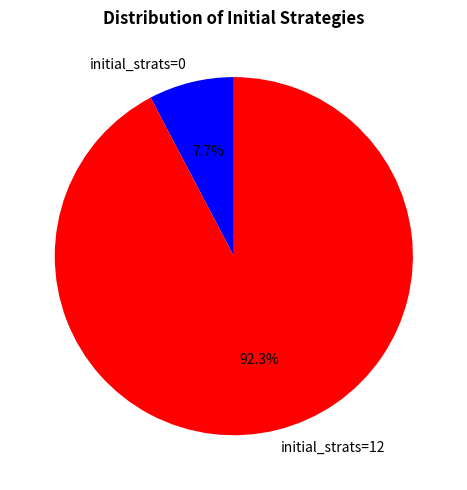

What is the ratio of the value at initial_strats=12 to the value at initial_strats=0?

12.0